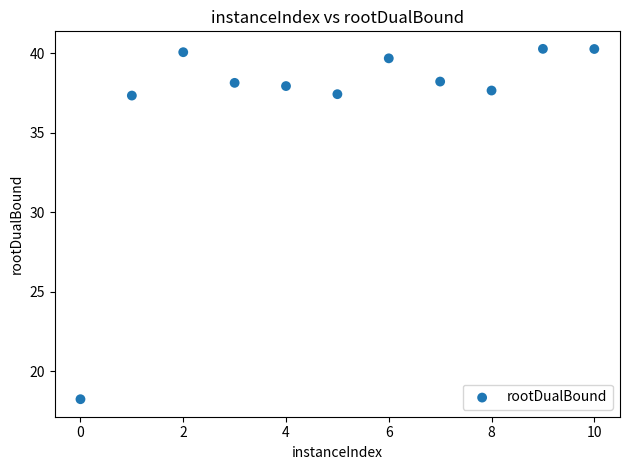

What is the range of Y values (max minus min)?

22.0